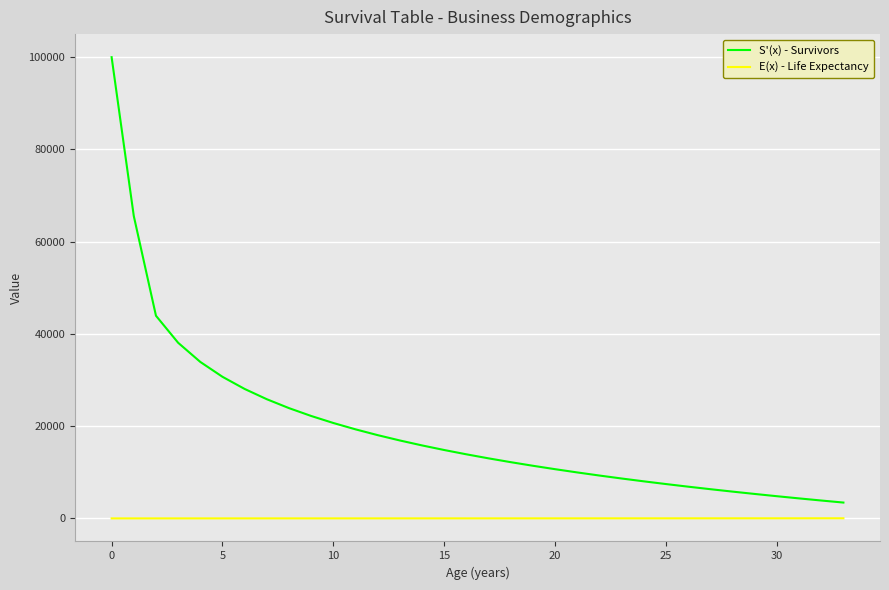

What are all the series names shown in the legend?

S'(x) - Survivors, E(x) - Life Expectancy